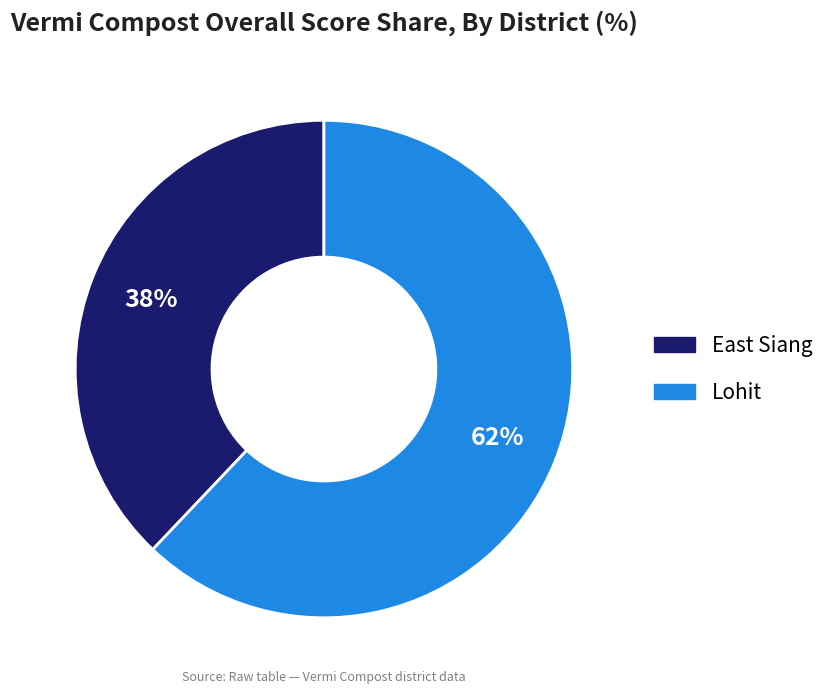

Which slice is the smallest?

East Siang